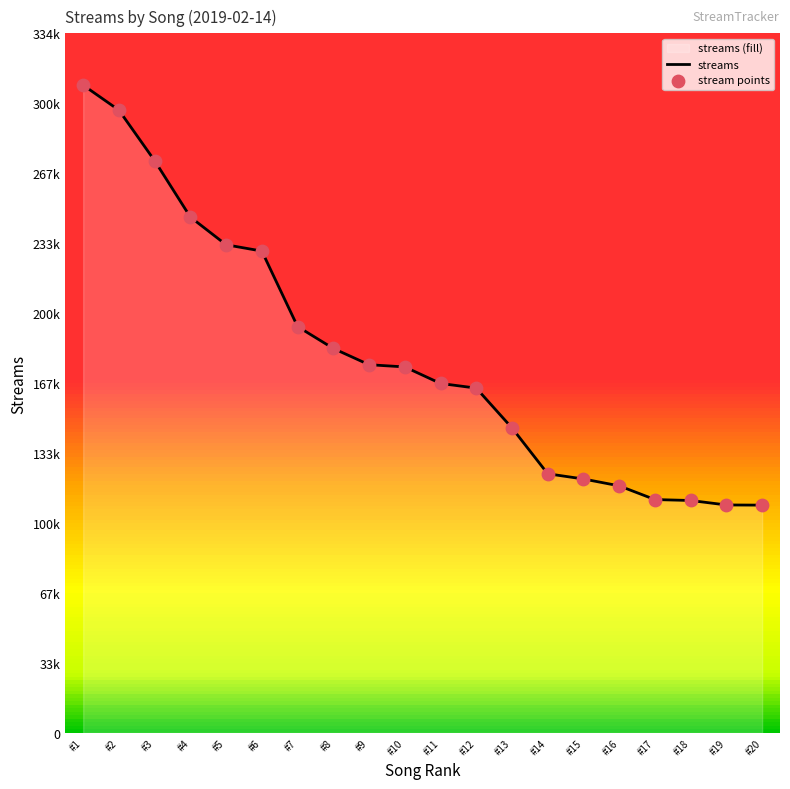

Which series reaches the maximum Y coordinate?

streams